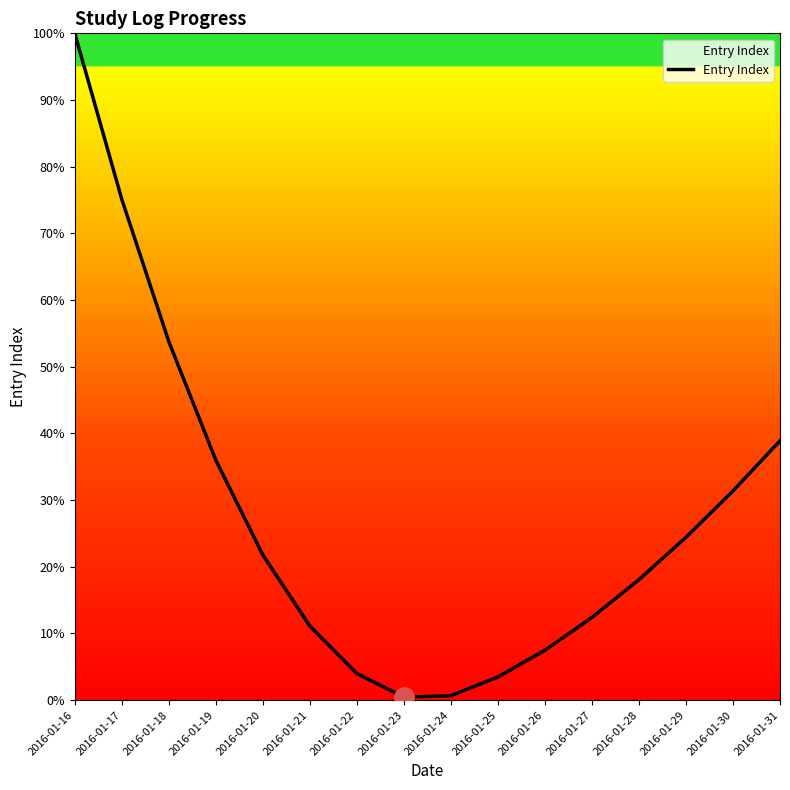

How many values exceed 21?

8